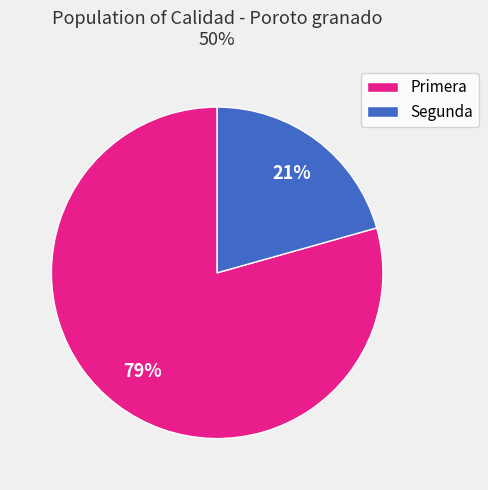

Approximately how many times larger is the value at Segunda compared to Primera?

0.3